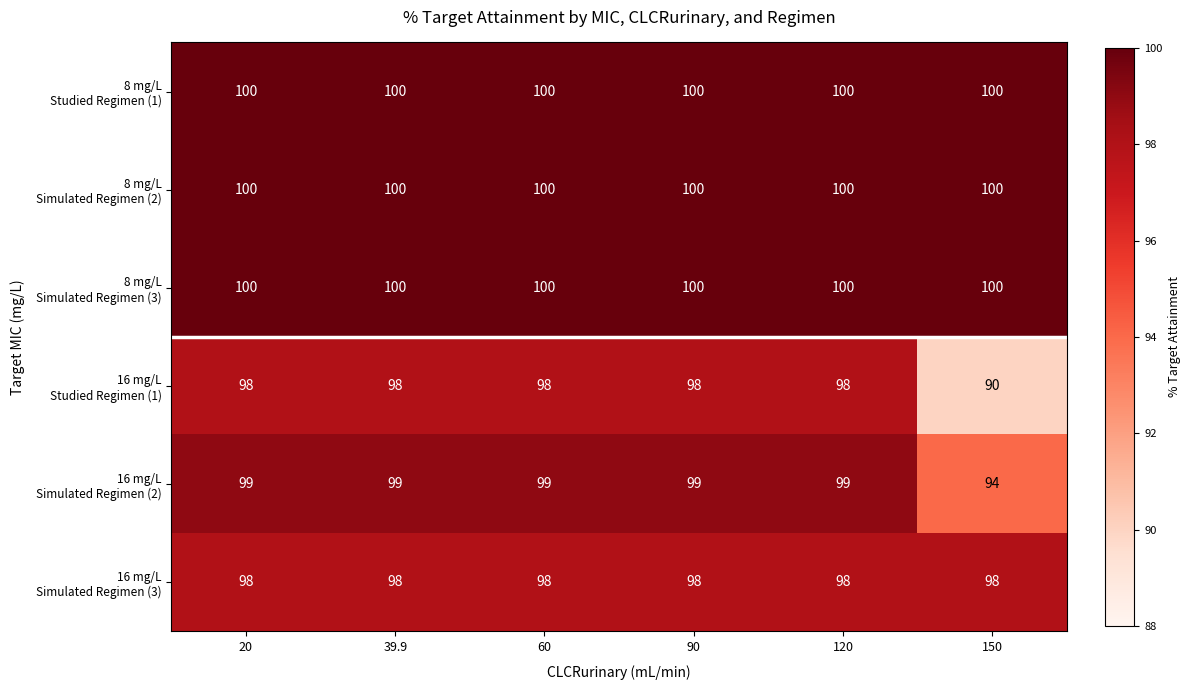

What is the difference between the highest and lowest values at 150?

10